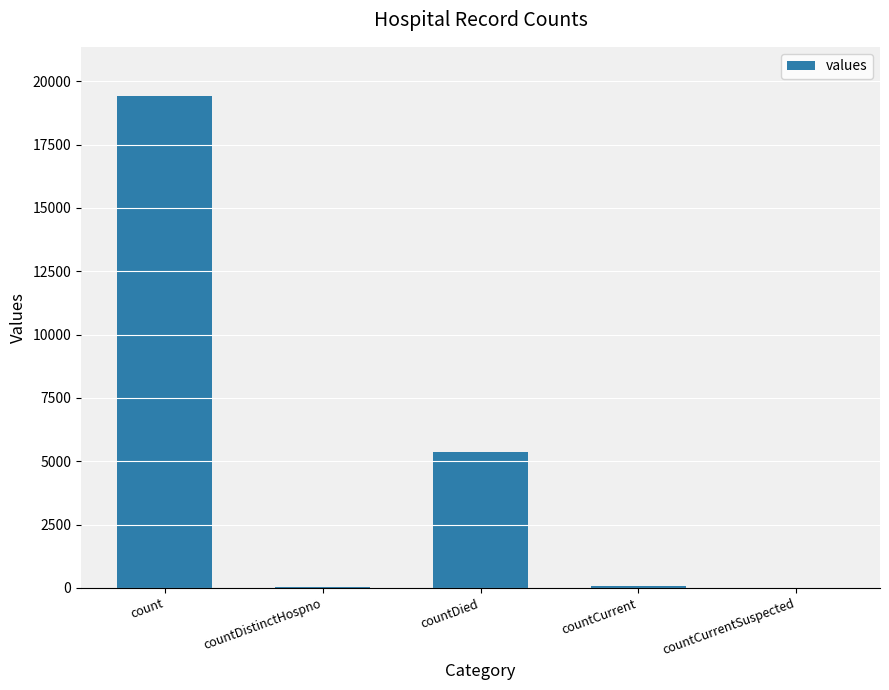

What is the difference between the values at countCurrentSuspected and countDied?

5357